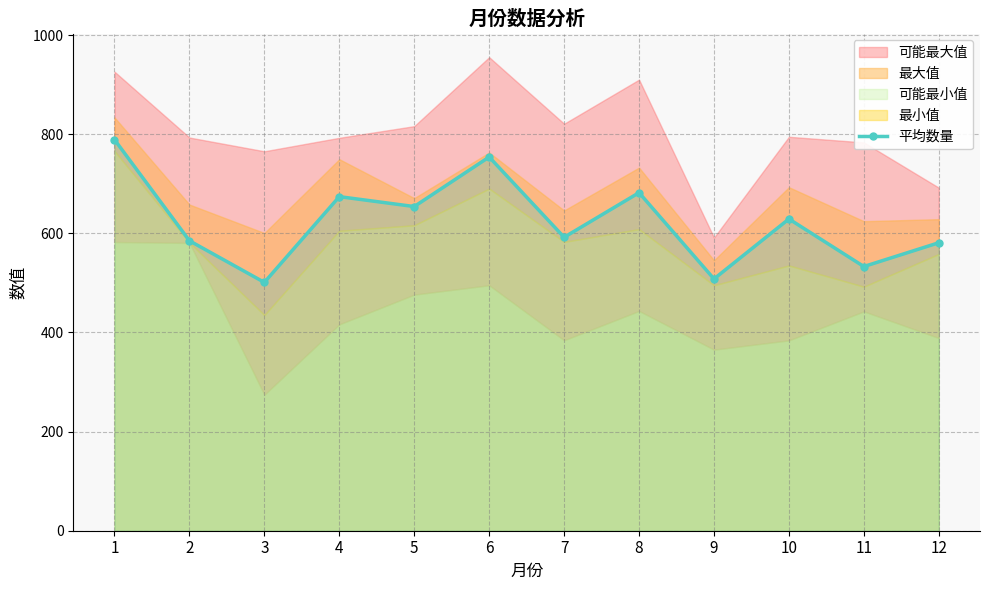

Rank the categories by value from highest to lowest.

1, 6, 8, 4, 5, 10, 7, 2, 12, 11, 9, 3